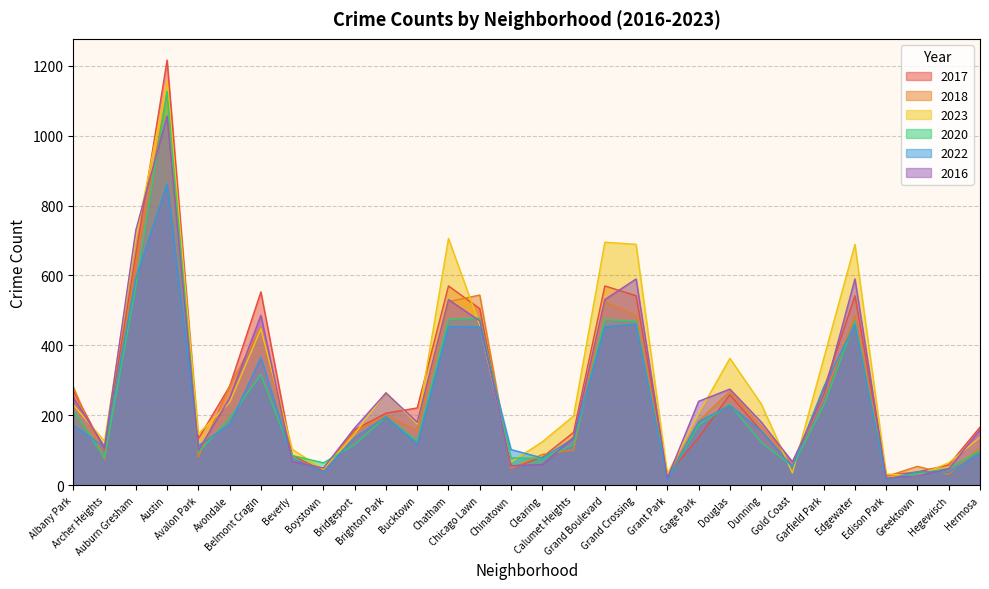

At which label does 2022 reach its minimum?

Grant Park